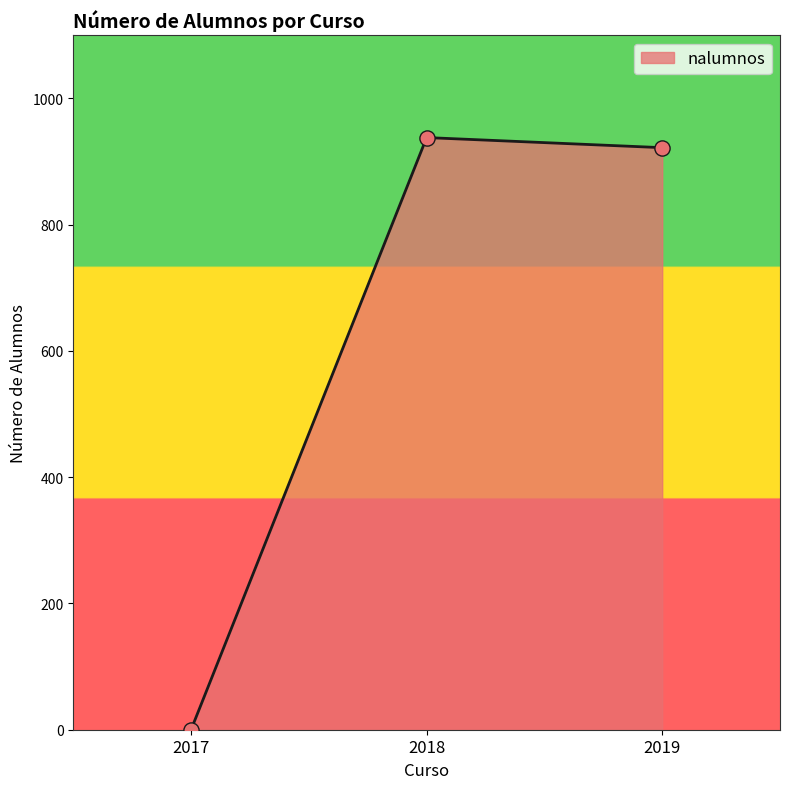

What is the change in value from 2018 to 2019?

-16